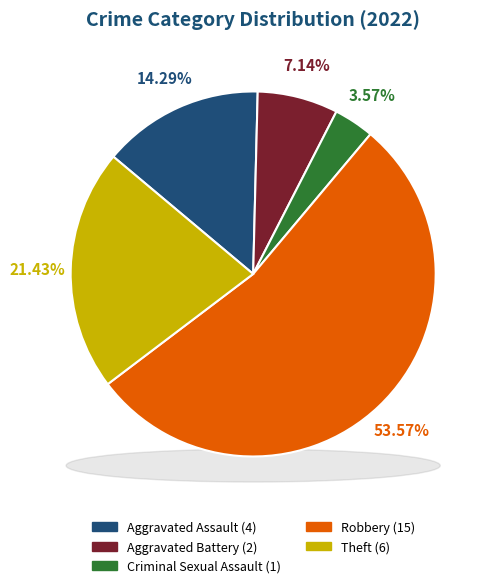

Which slice is the largest?

Robbery